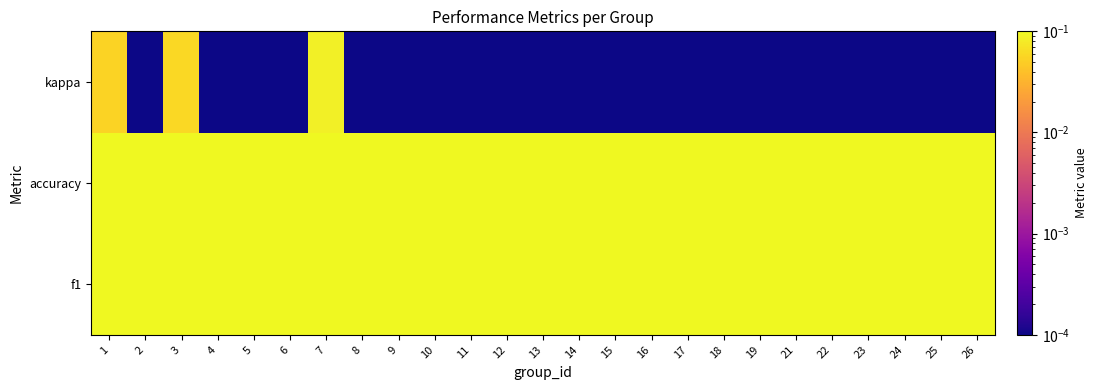

What is the maximum value shown in the chart?

0.5